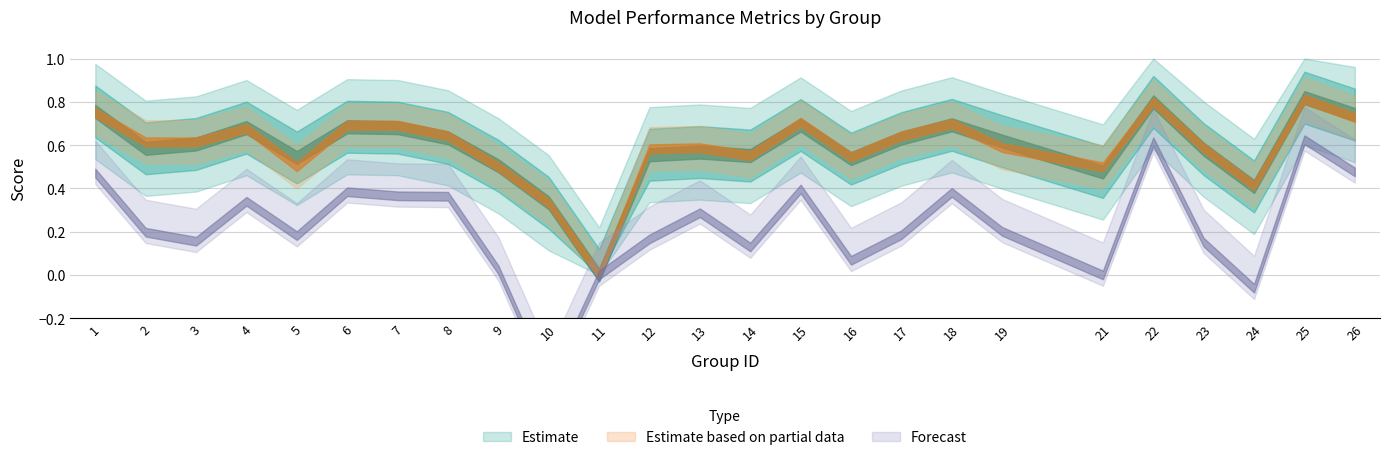

What is the highest value of the accuracy series?

0.8